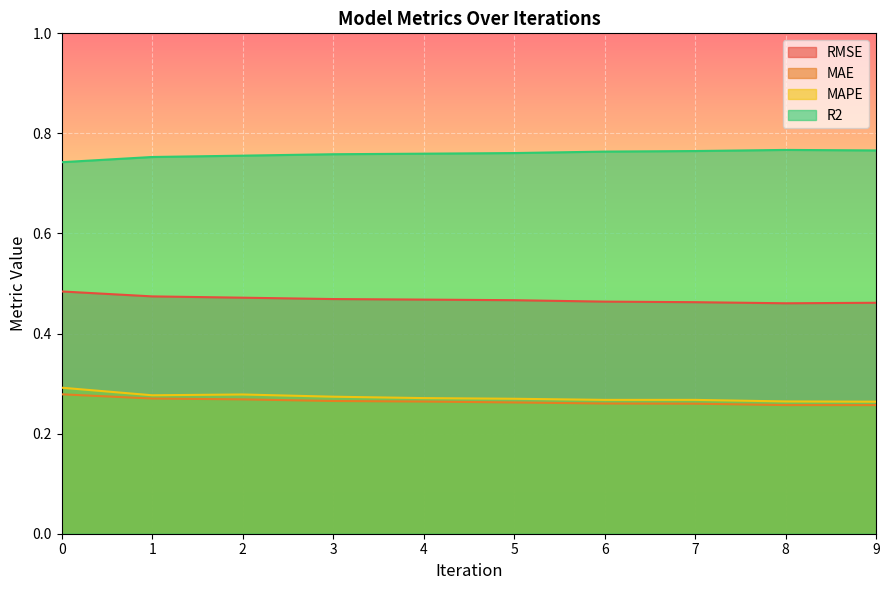

True or false: RMSE and R2 intersect in this chart.

False